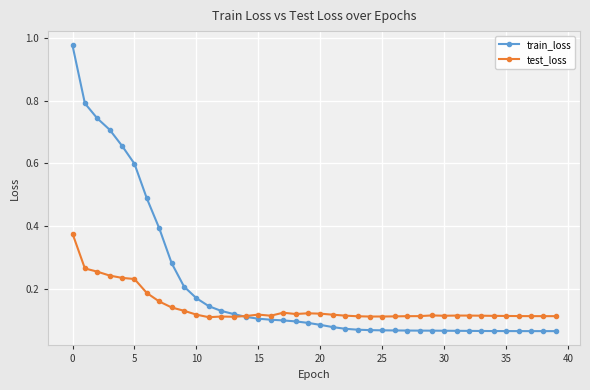

True or false: train_loss and test_loss intersect in this chart.

True